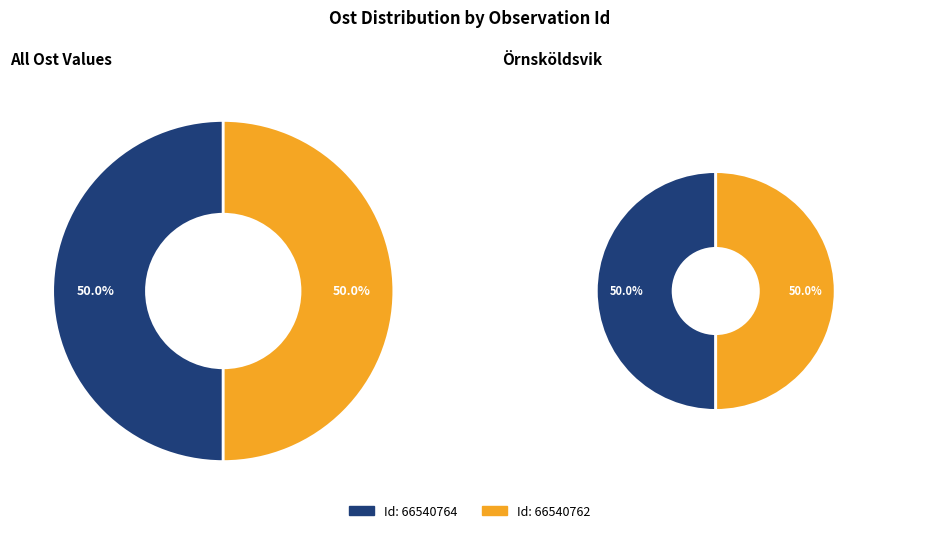

What is the total percentage of 66540762 and 66540764?

100.0%